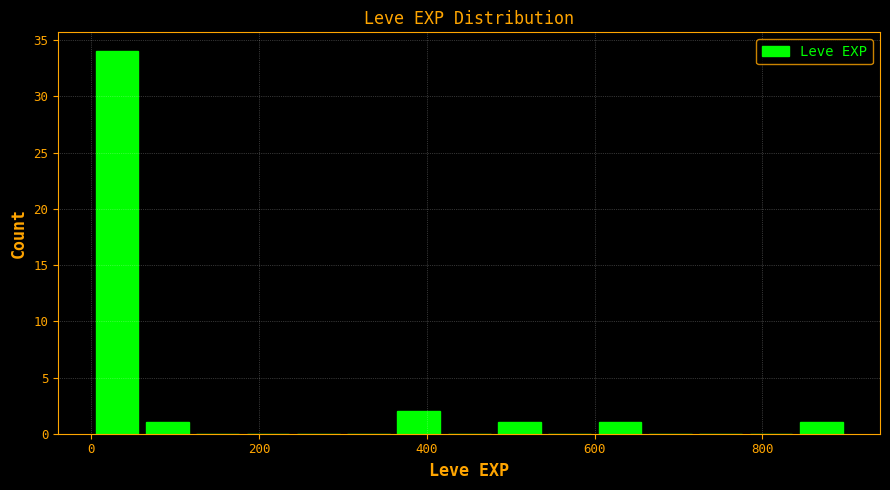

Around what value on the x-axis is the tallest bar? Give the approximate position of its centre, as read against the axis.

40